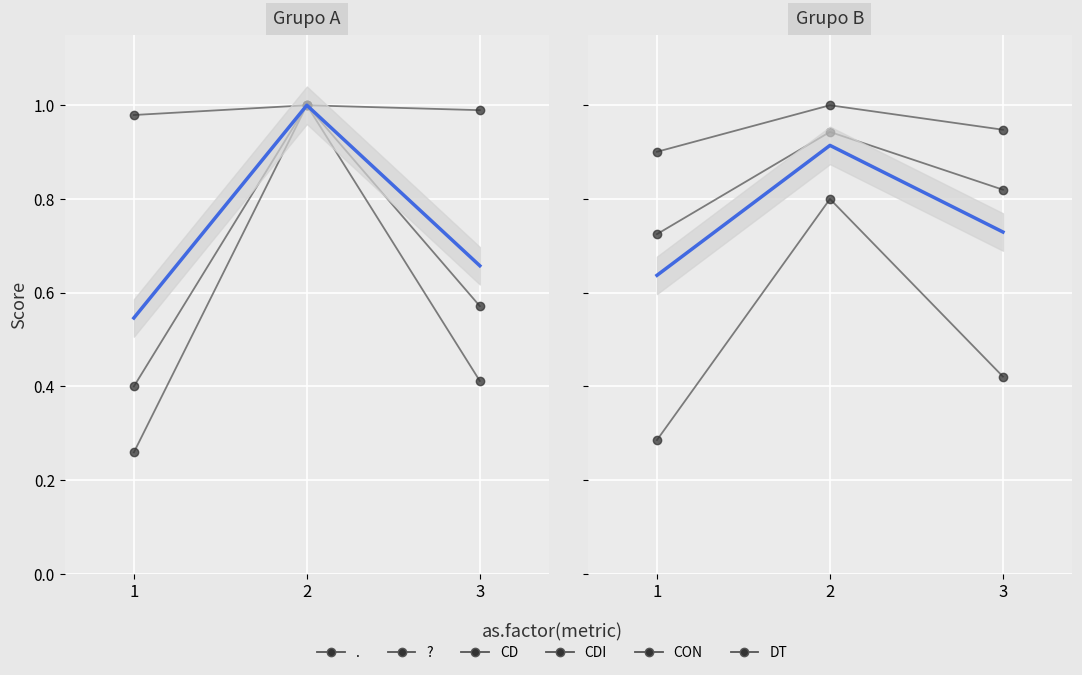

Rank the series by their maximum value, from highest to lowest.

?, CD, DT, CON, CDI